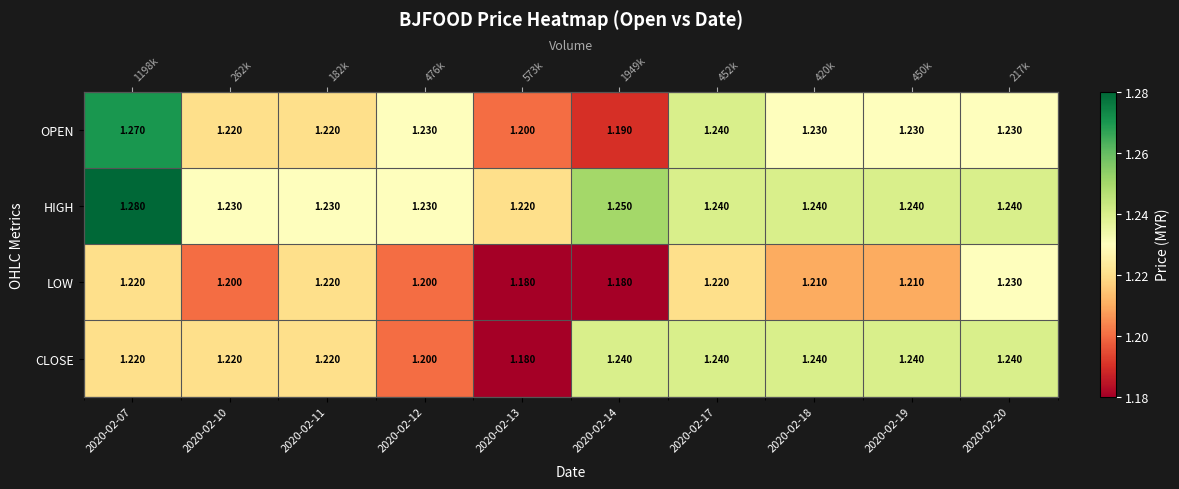

What is the total value across all series at 2020-02-19?

4.9